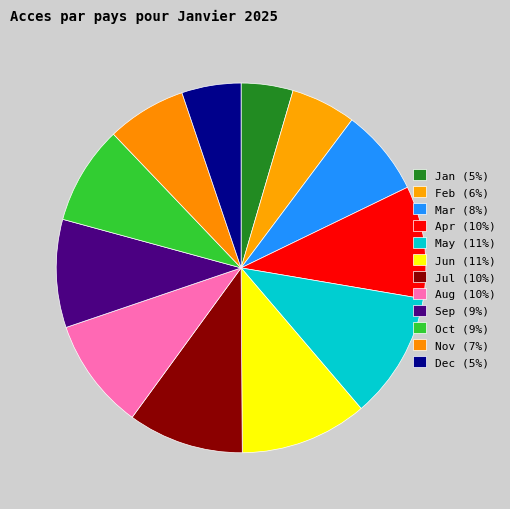

To the nearest percent, what is the difference between the largest and smallest slice percentages?

7%